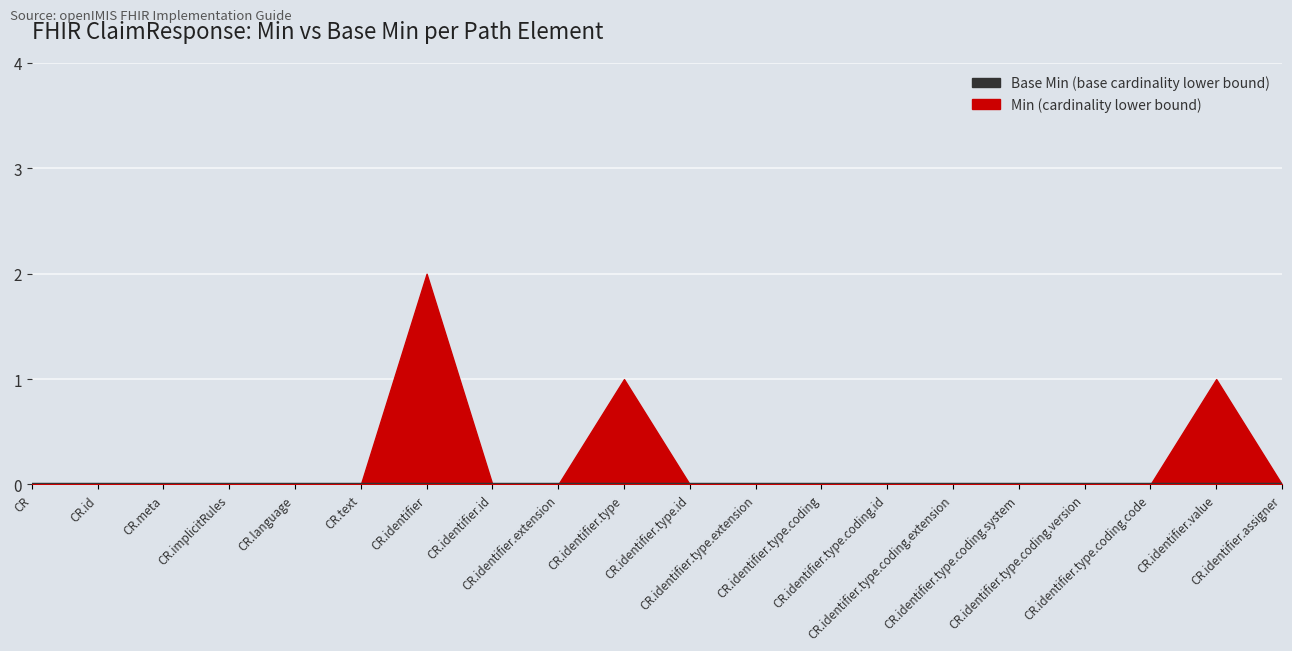

What are all the series names shown in the legend?

Base Min, Min